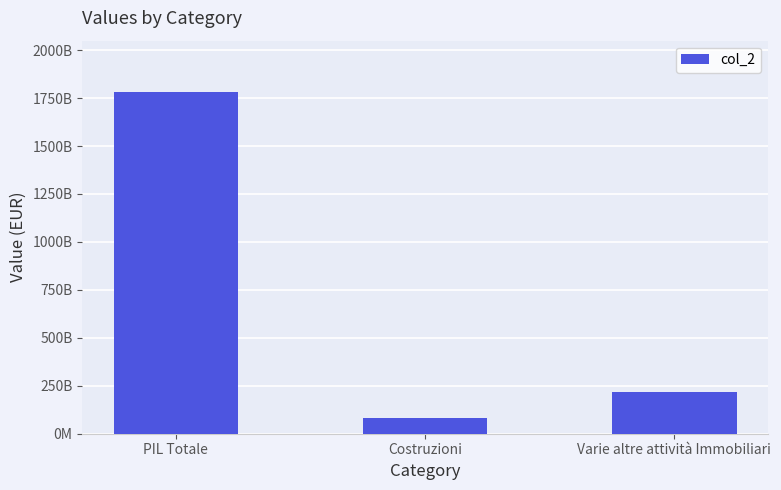

Approximately how many times larger is the value at Varie altre attività Immobiliari compared to PIL Totale?

0.1